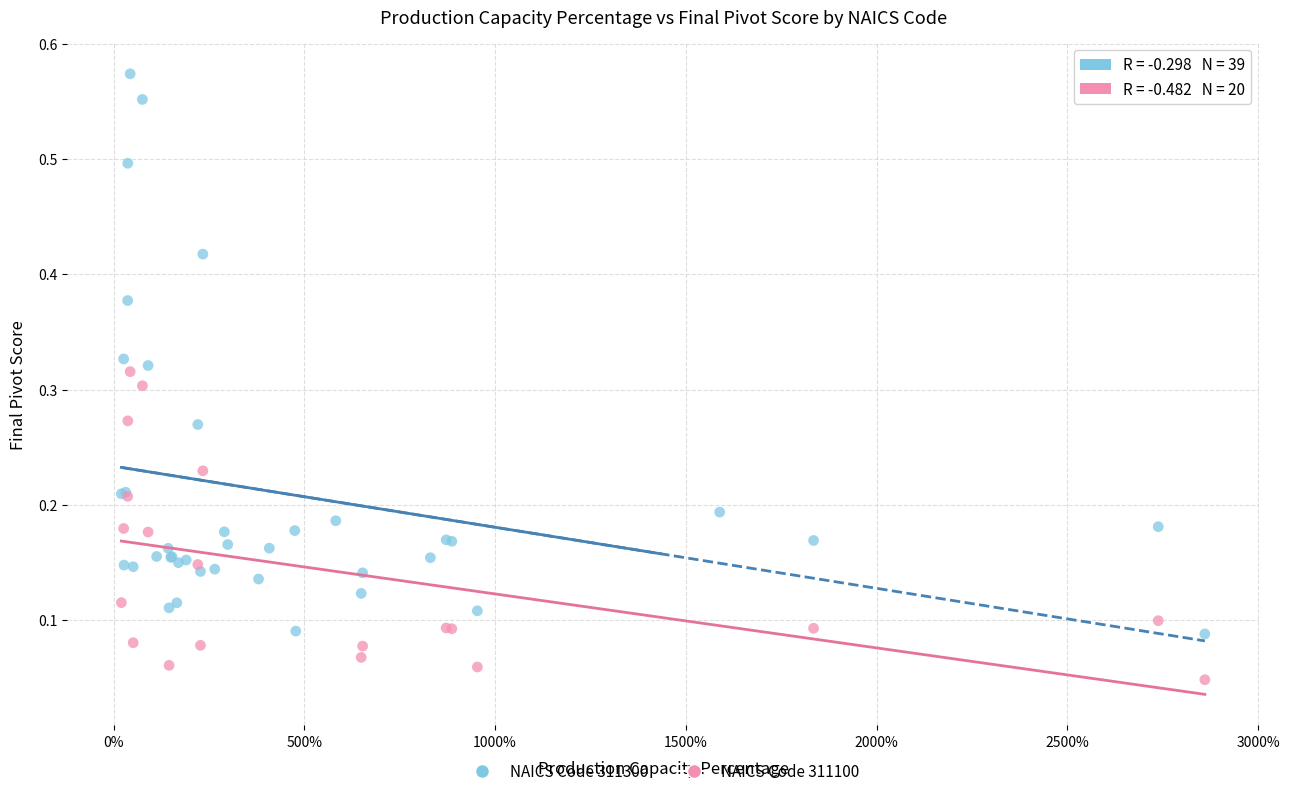

Which series contains the highest Y value?

NAICS Code 311300